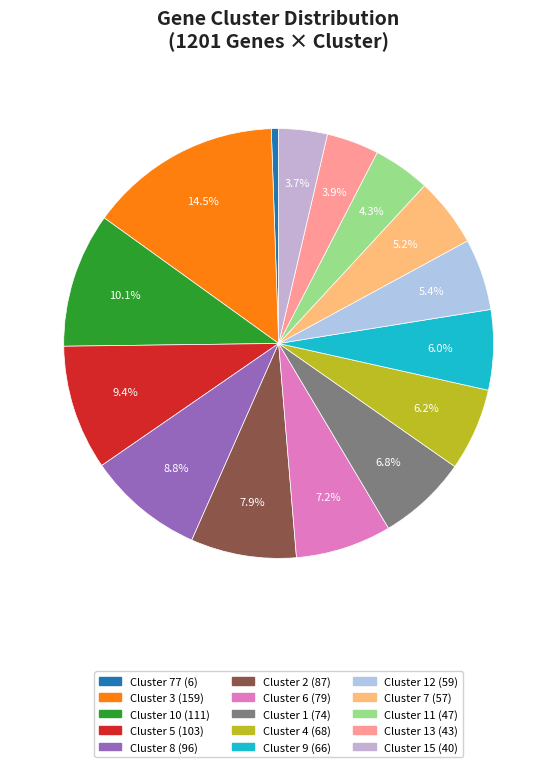

To the nearest percent, what is the average slice percentage?

7%